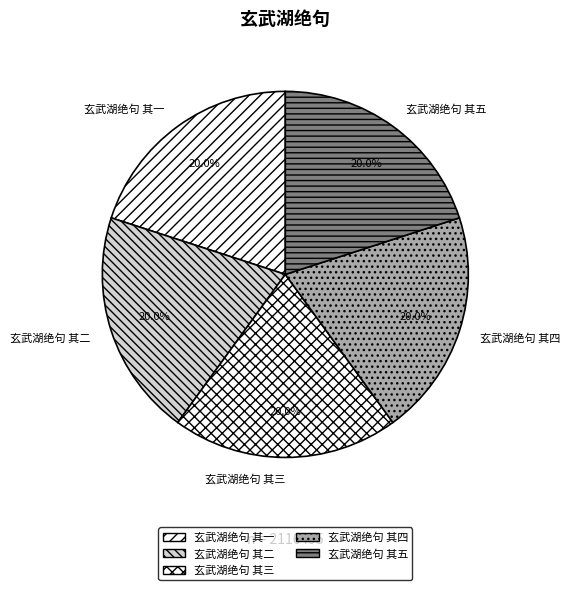

Approximately how many times larger is the value at 玄武湖绝句 其一 compared to 玄武湖绝句 其二?

1.0